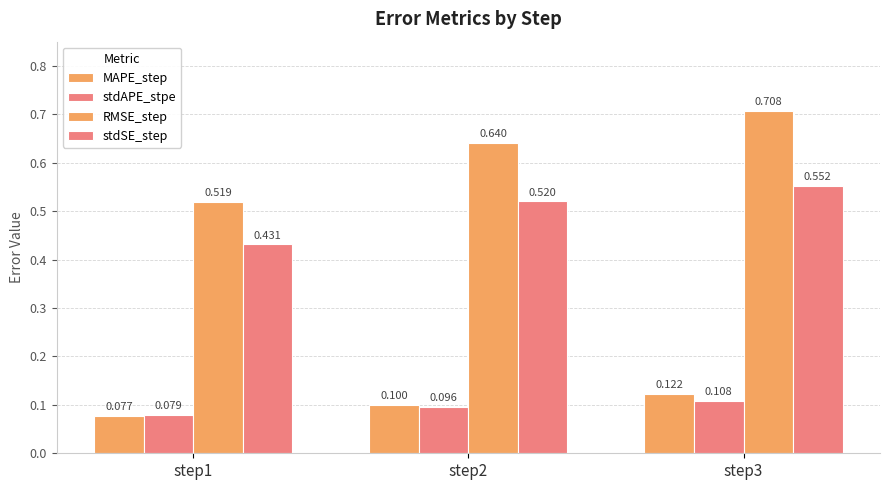

Is it true that RMSE_step equals 1.0 at step2?

False